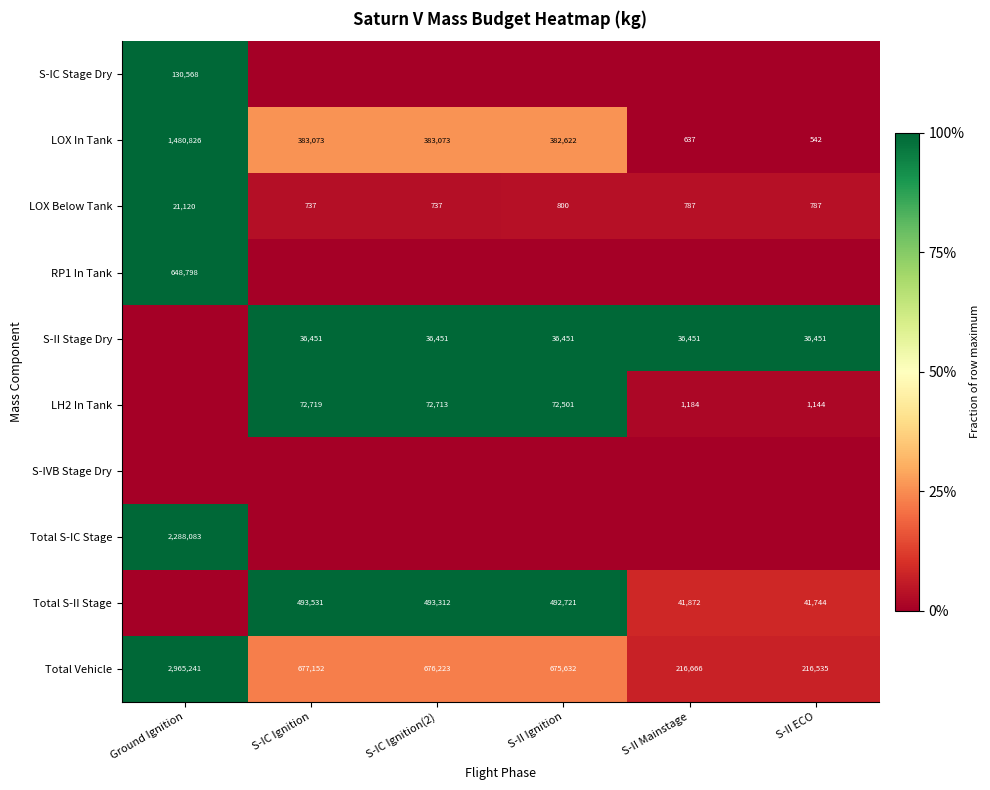

At which label is Total Vehicle closest to 1590888?

S-IC Ignition